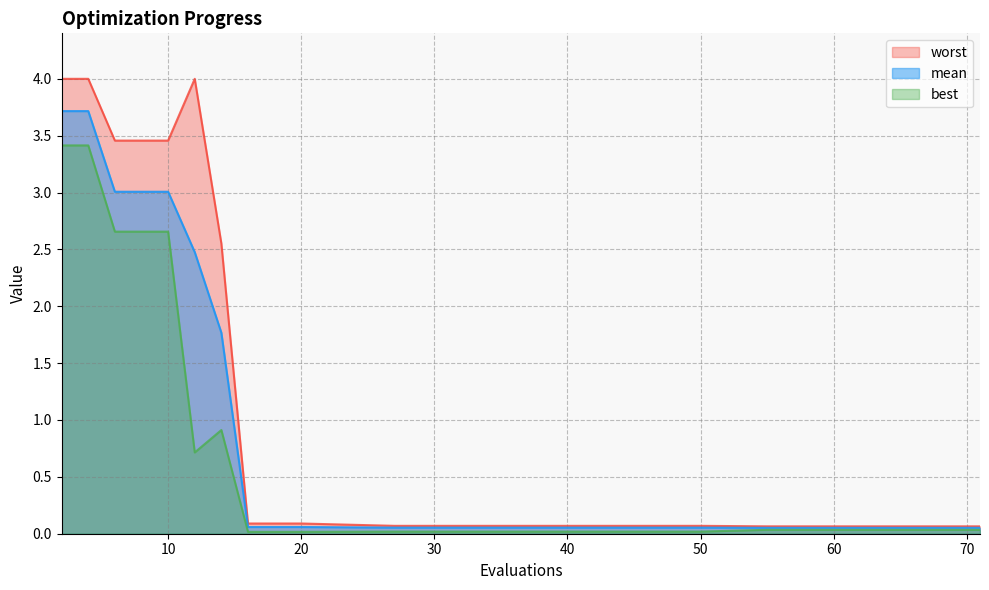

Is the value of best at 10 greater than the value of worst at 67?

Yes